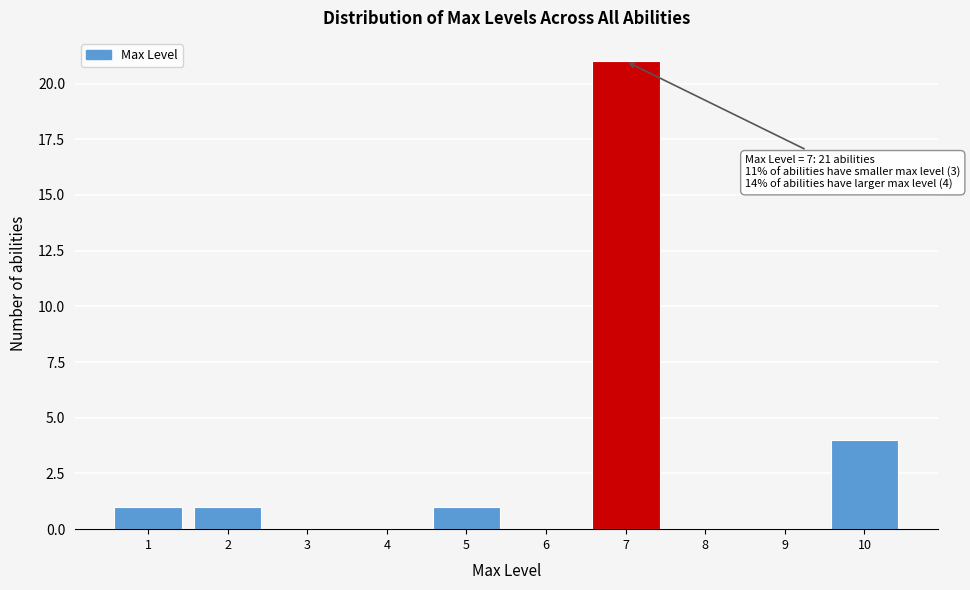

Over which range of the x-axis is the bar tallest?

6.5 to 7.5